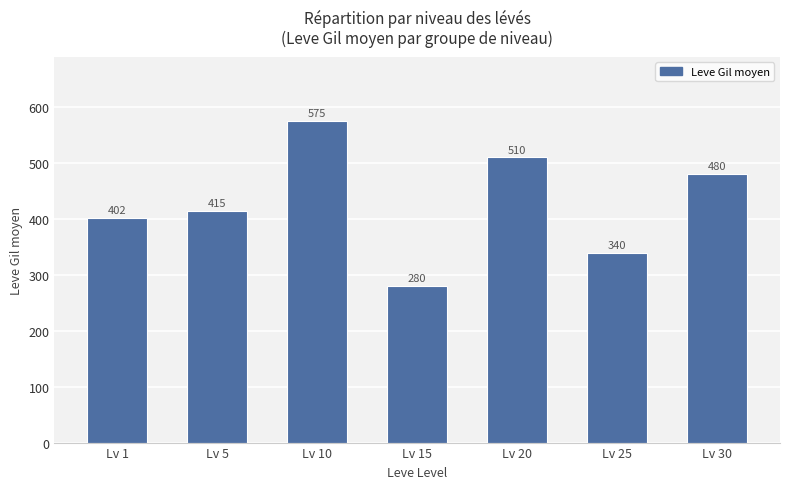

What is the value of the 2nd bar from the left?

415